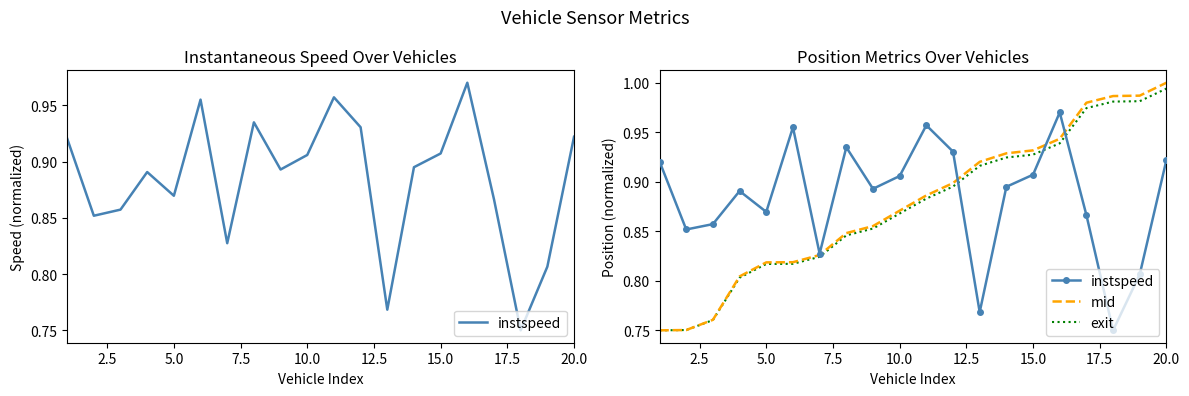

What is the maximum value shown in the chart?

1.0